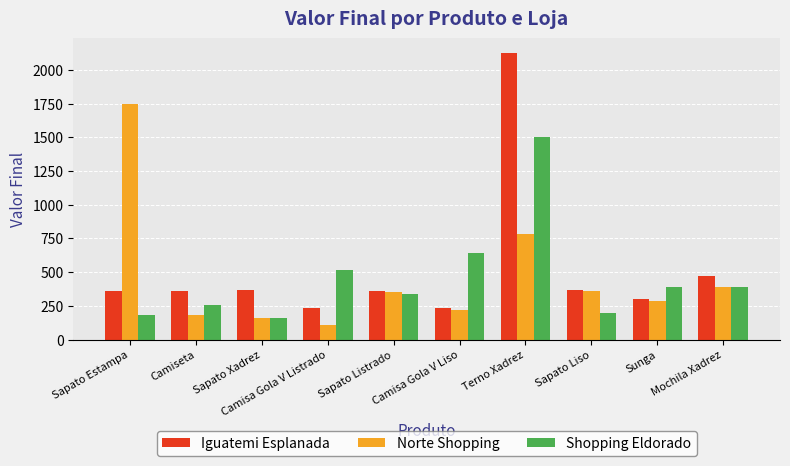

Rank the series by their maximum value, from lowest to highest.

Shopping Eldorado, Norte Shopping, Iguatemi Esplanada